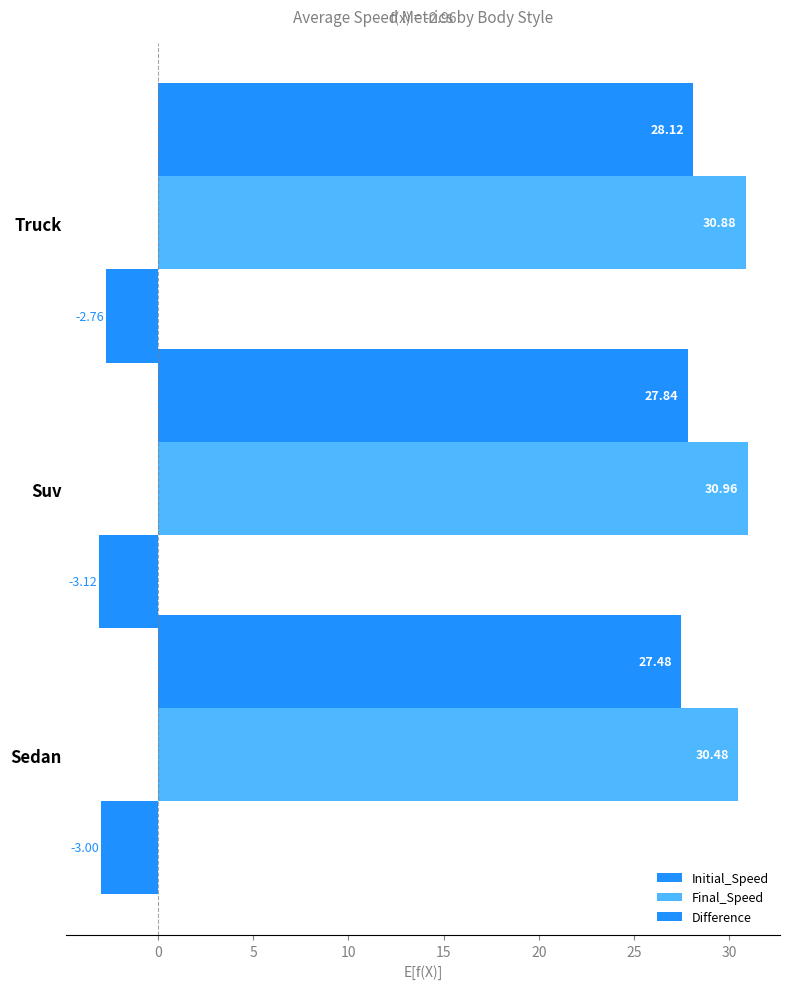

How many data points in Difference are above -3?

1